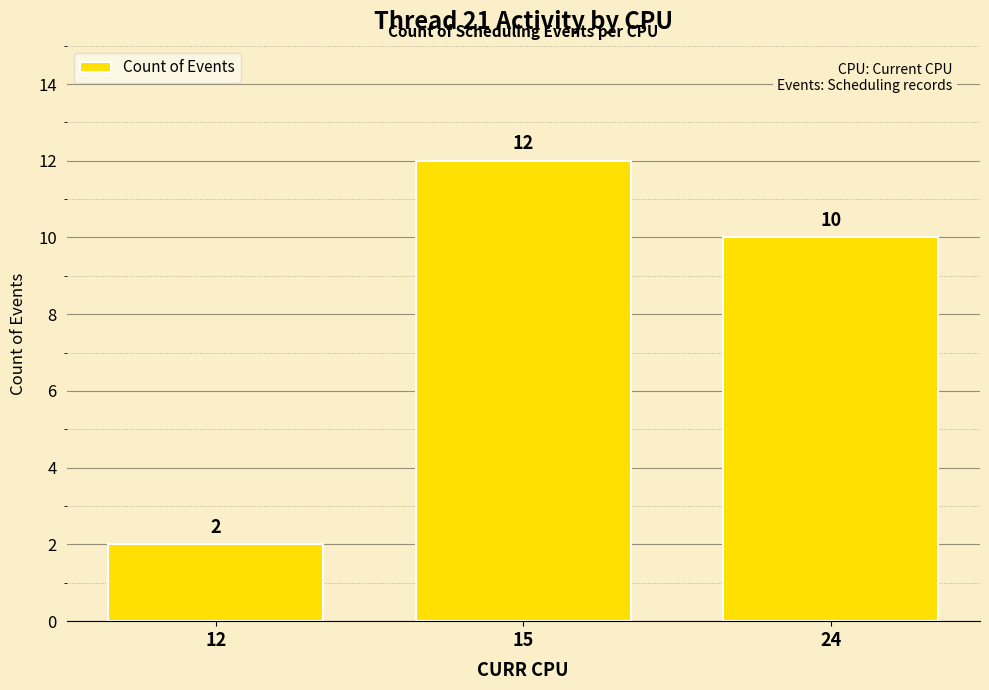

Reading left to right, list all the values displayed in this chart.

12=2	15=12	24=10